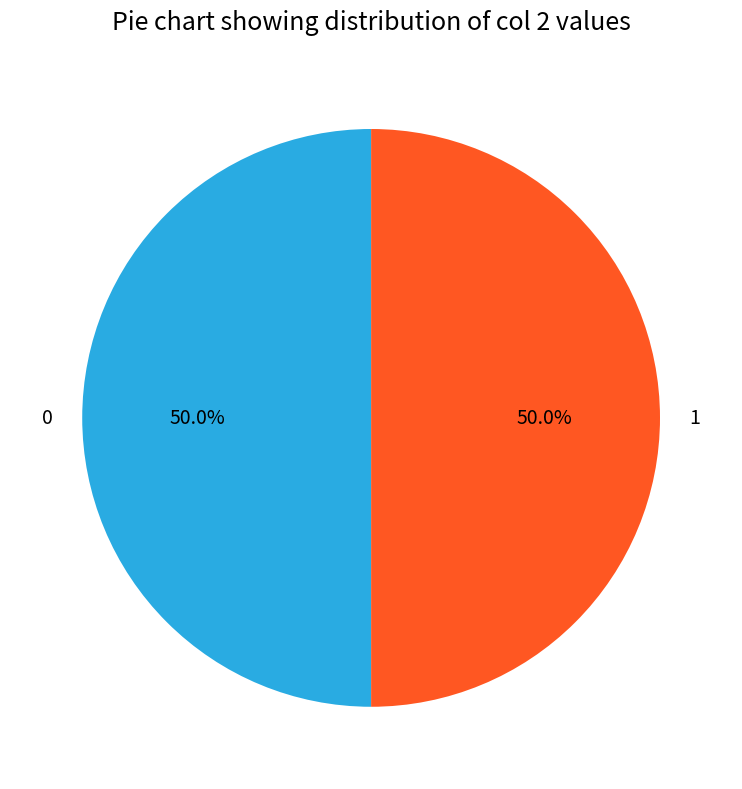

Approximately how many times larger is the value at 1 compared to 0?

1.0